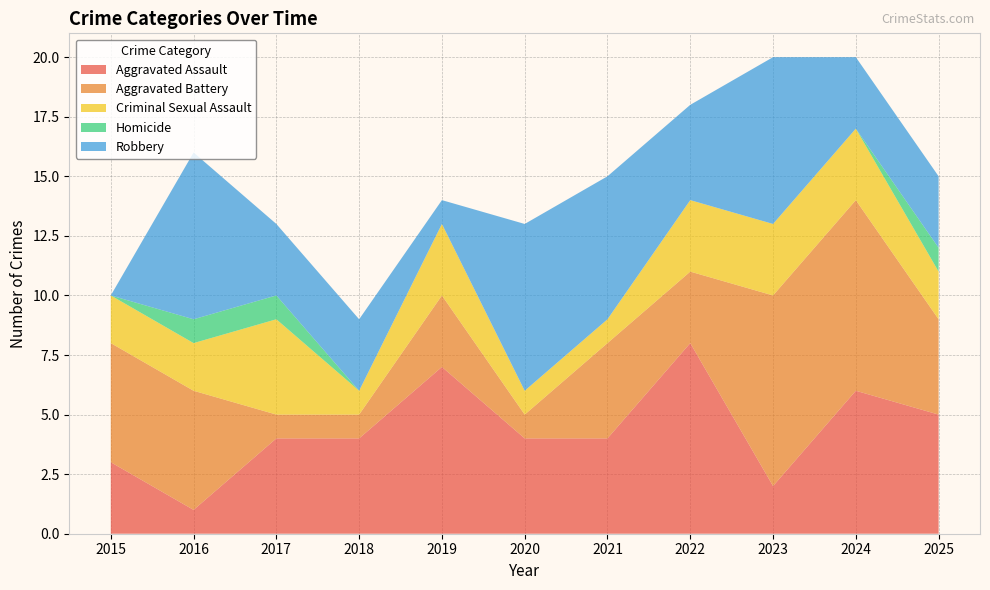

Reading left to right, what are all the values shown in this chart?

Aggravated Assault: 2015=3	2016=1	2017=4	2018=4	2019=7	2020=4	2021=4	2022=8	2023=2	2024=6	2025=5
Aggravated Battery: 2015=5	2016=5	2017=1	2018=1	2019=3	2020=1	2021=4	2022=3	2023=8	2024=8	2025=4
Criminal Sexual Assault: 2015=2	2016=2	2017=4	2018=1	2019=3	2020=1	2021=1	2022=3	2023=3	2024=3	2025=2
Homicide: 2015=0	2016=1	2017=1	2018=0	2019=0	2020=0	2021=0	2022=0	2023=0	2024=0	2025=1
Robbery: 2015=0	2016=7	2017=3	2018=3	2019=1	2020=7	2021=6	2022=4	2023=7	2024=3	2025=3